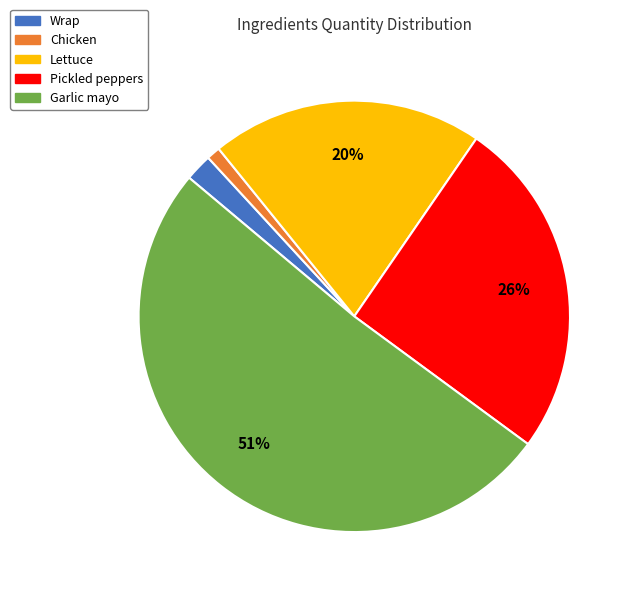

Rank the categories by value from highest to lowest.

Garlic mayo, Pickled peppers, Lettuce, Wrap, Chicken